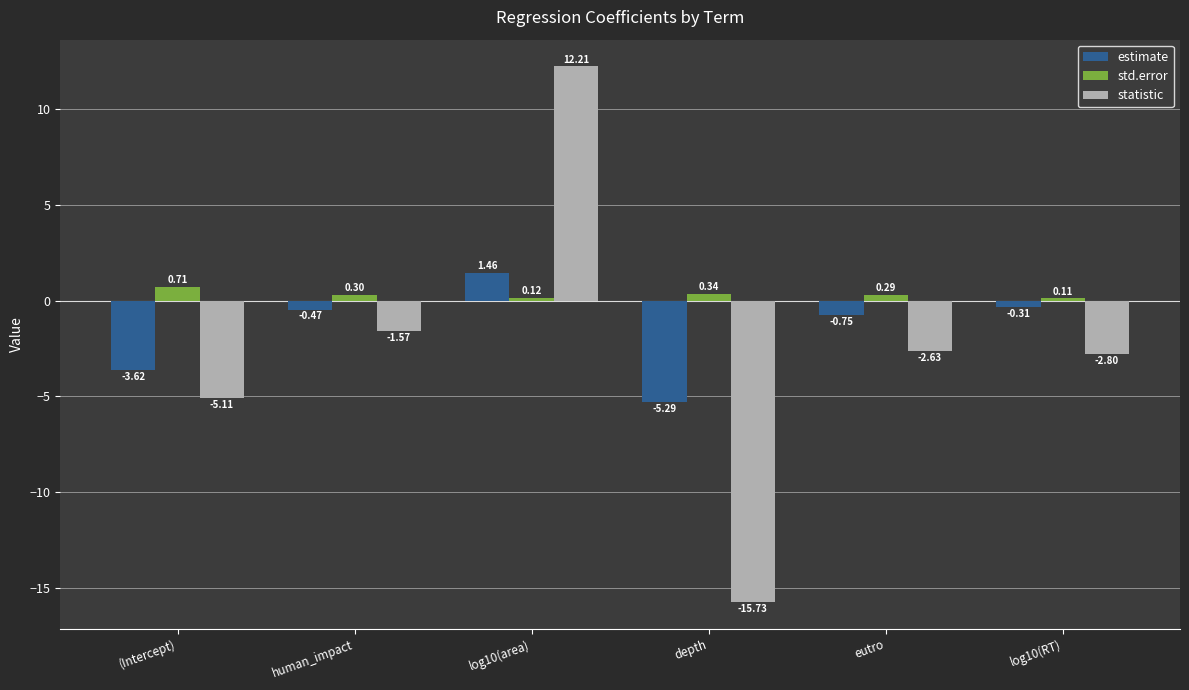

Rank the categories by std.error value from highest to lowest.

(Intercept), depth, human_impact, eutro, log10(area), log10(RT)